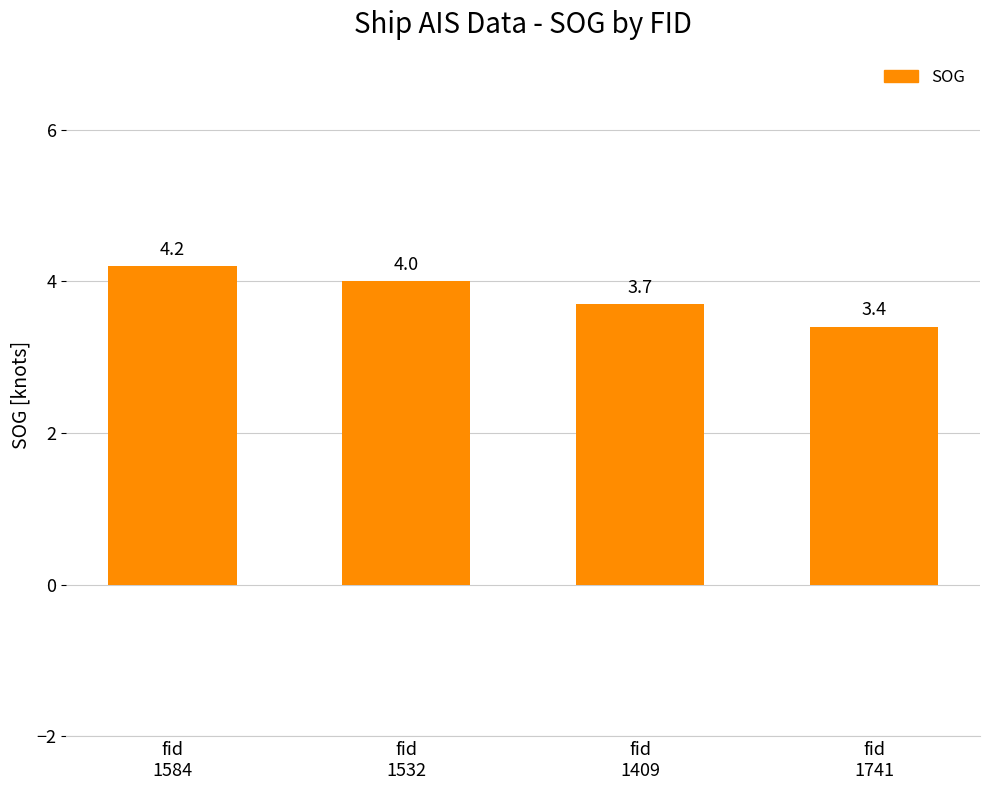

How many values are below 4?

2